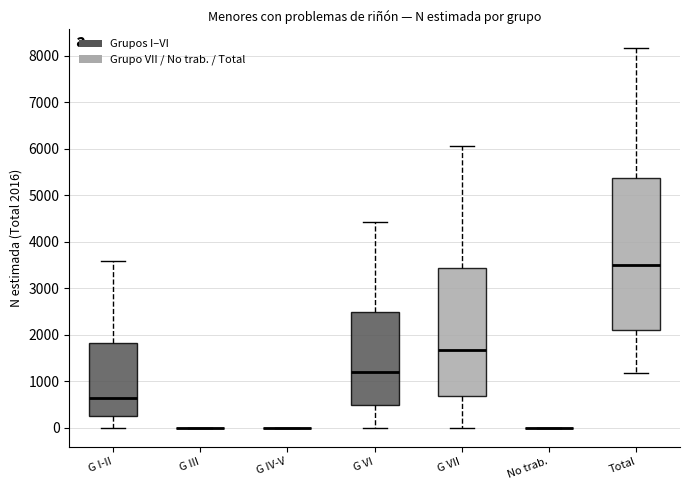

Reading left to right, transcribe this box plot: for each box, give where its median line is, the range the box spans, and where its two whiskers end, as read against the y-axis. The values are not printed on the chart, so give them approximately, as read against the axis.

G I-II: median 600, box 300 to 1800, whiskers 0 to 3600
G III: box collapsed to a line at 0, whiskers 0 to 0
G IV-V: box collapsed to a line at 0, whiskers 0 to 0
G VI: median 1200, box 500 to 2500, whiskers 0 to 4400
G VII: median 1700, box 700 to 3400, whiskers 0 to 6000
No trab.: box collapsed to a line at 0, whiskers 0 to 0
Total: median 3500, box 2100 to 5400, whiskers 1200 to 8200